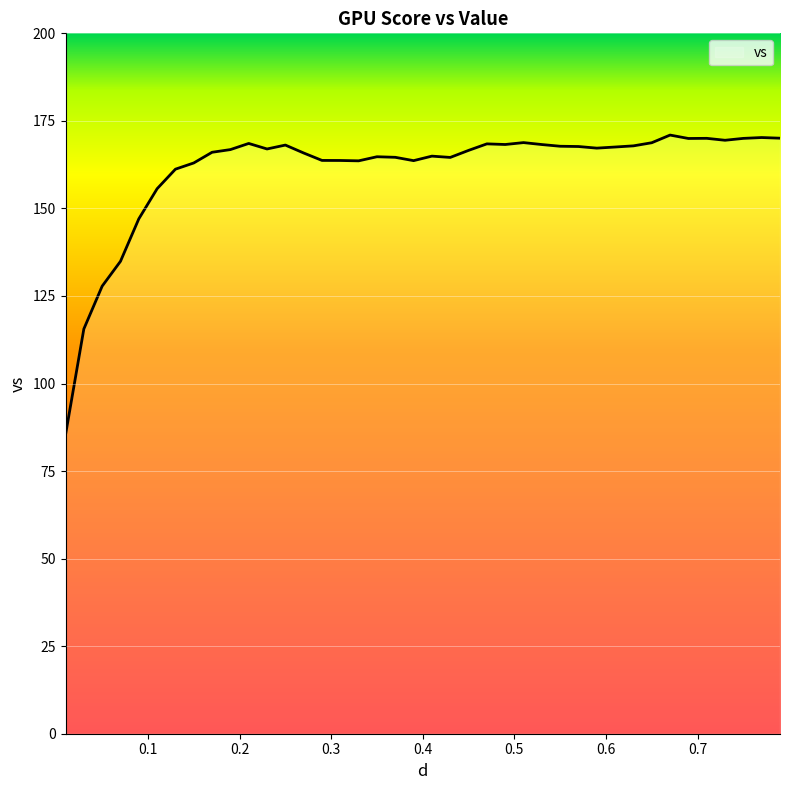

What is the minimum value shown in the chart?

85.3